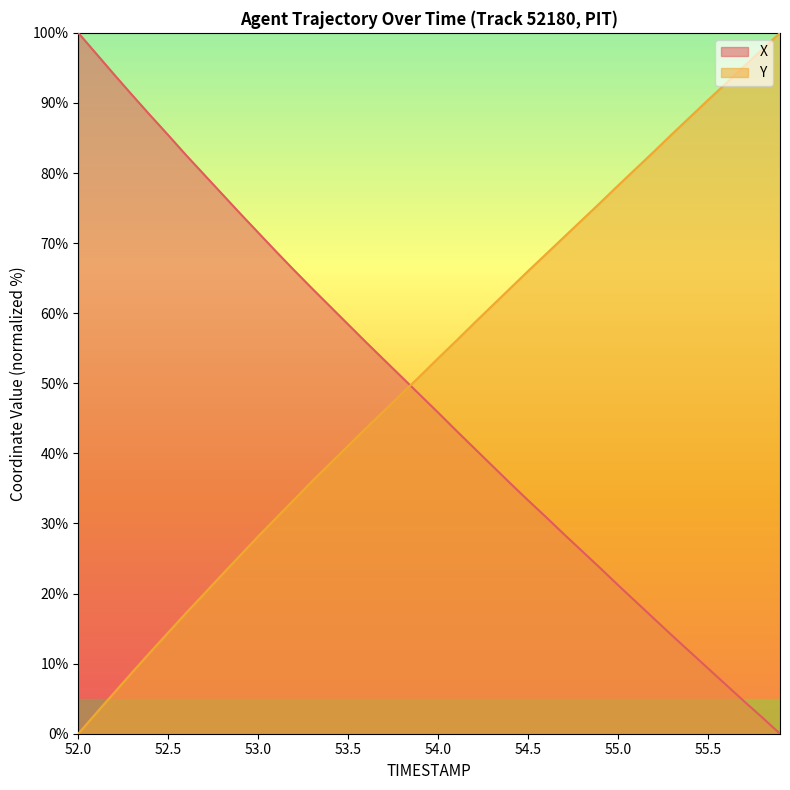

What is the difference between the second highest and second lowest values in the X series?

94.7